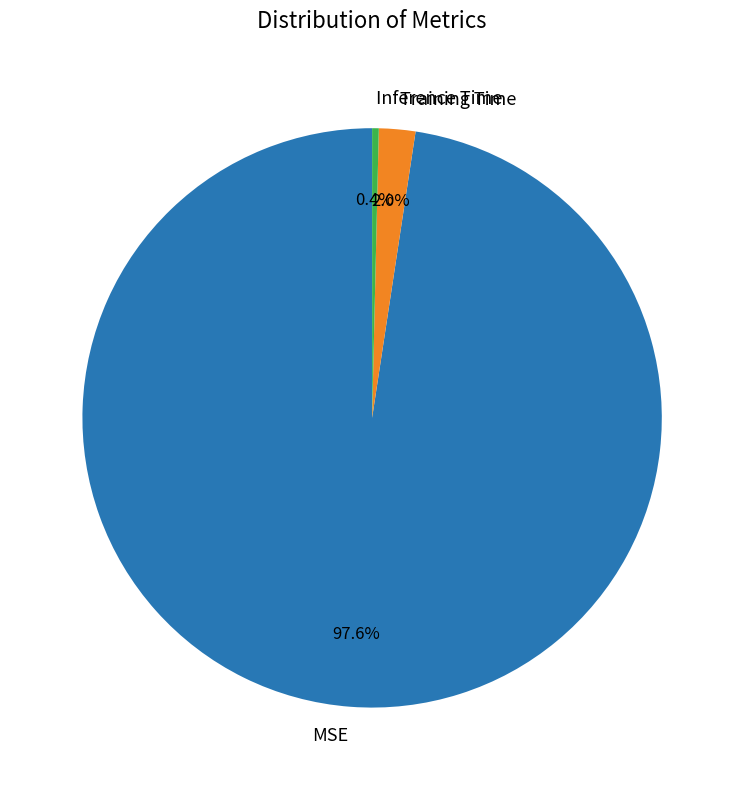

How much of the chart is everything except MSE?

2.4%